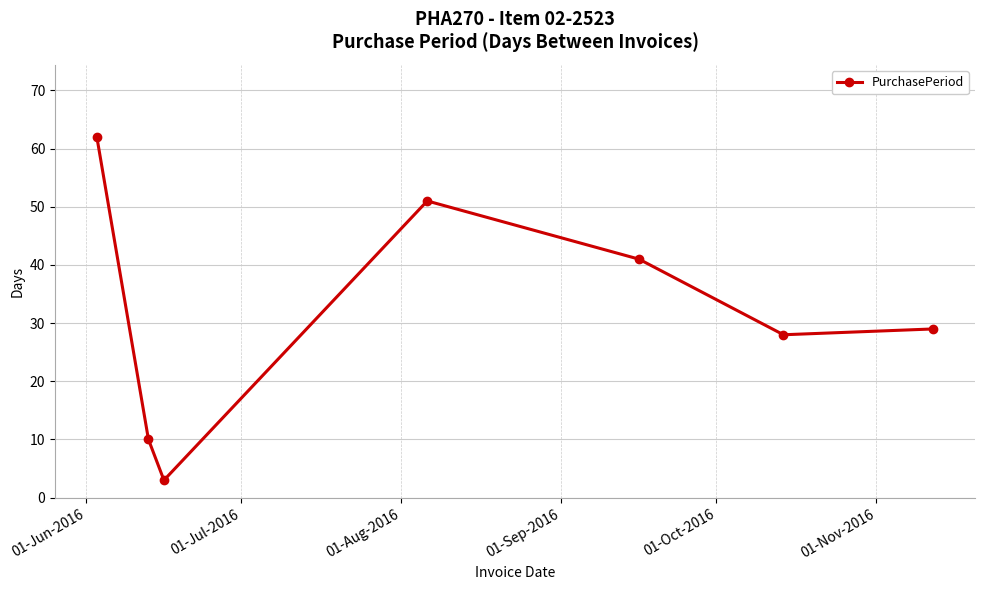

Reading right to left, extract all data points from this chart.

29	28	41	51	3	10	62